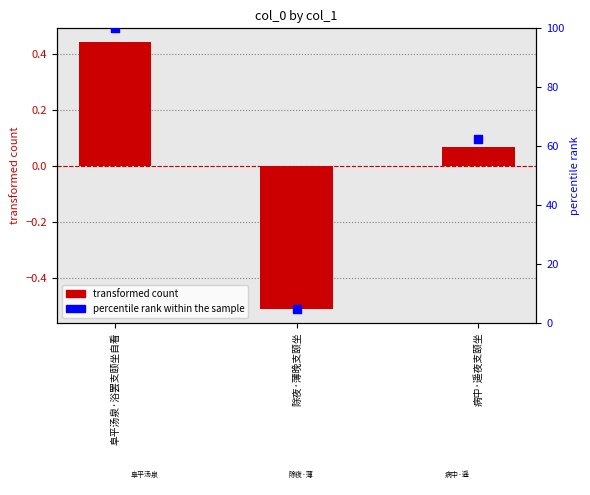

Which series has the widest spread of Y values?

percentile rank within the sample